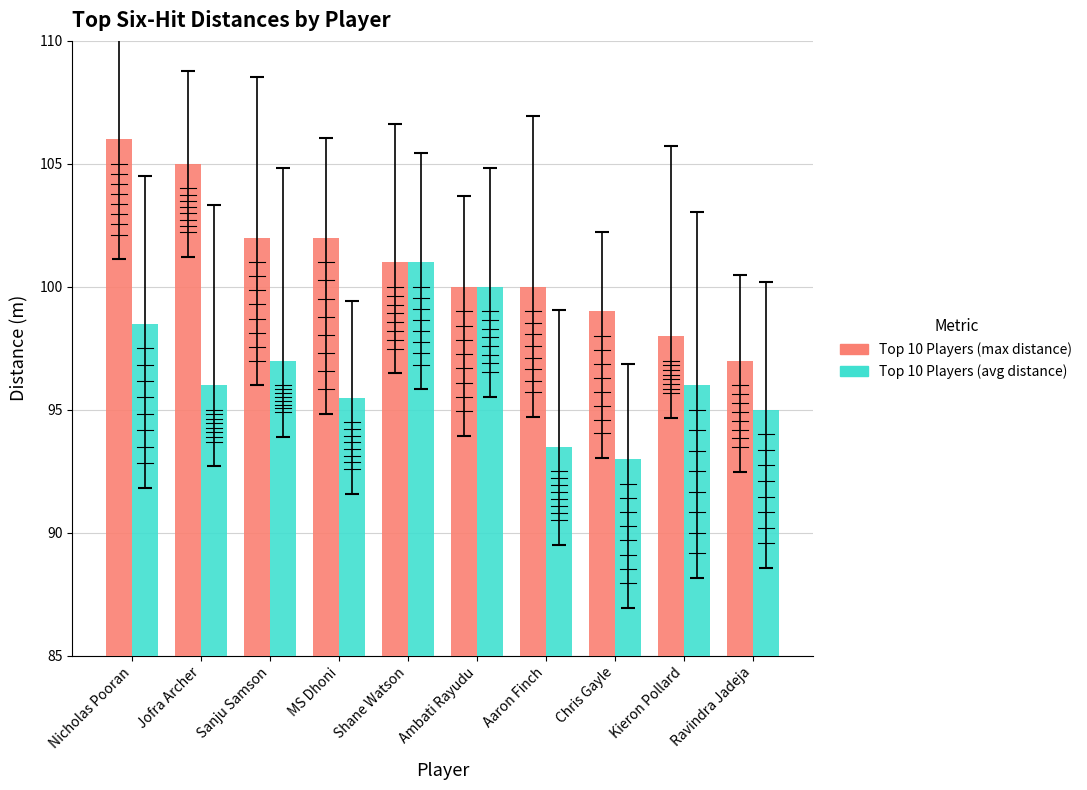

Which label corresponds to the largest value in the chart?

Nicholas Pooran